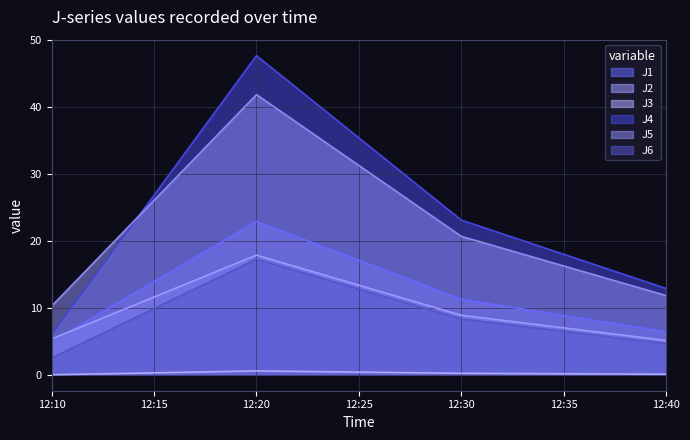

Reading left to right, transcribe all the data shown in this chart.

J1: 4.9	22.9	11.3	6.4
J2: 5.3	17.9	8.9	5.1
J3: 0.0	0.6	0.2	0.1
J4: 6.0	47.6	23.1	12.9
J5: 10.3	41.8	20.7	11.8
J6: 2.5	17.3	8.3	4.6